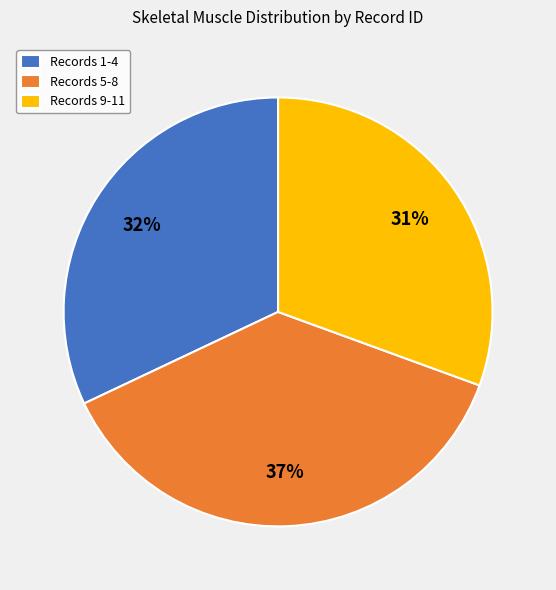

To the nearest percent, what is the difference between the Records 1-4 and Records 5-8 slice percentages?

5%